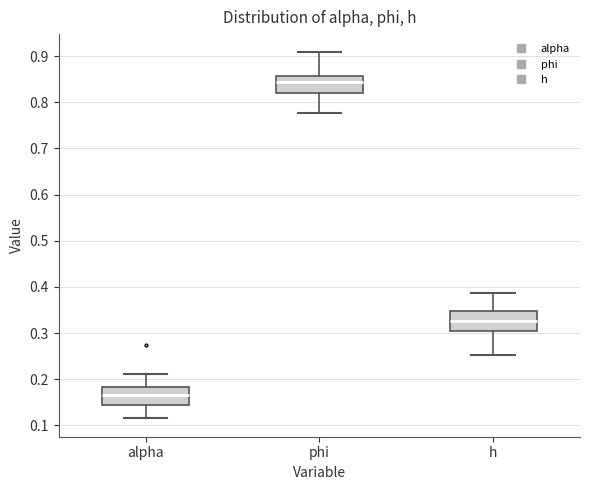

Which box has the highest median line?

phi